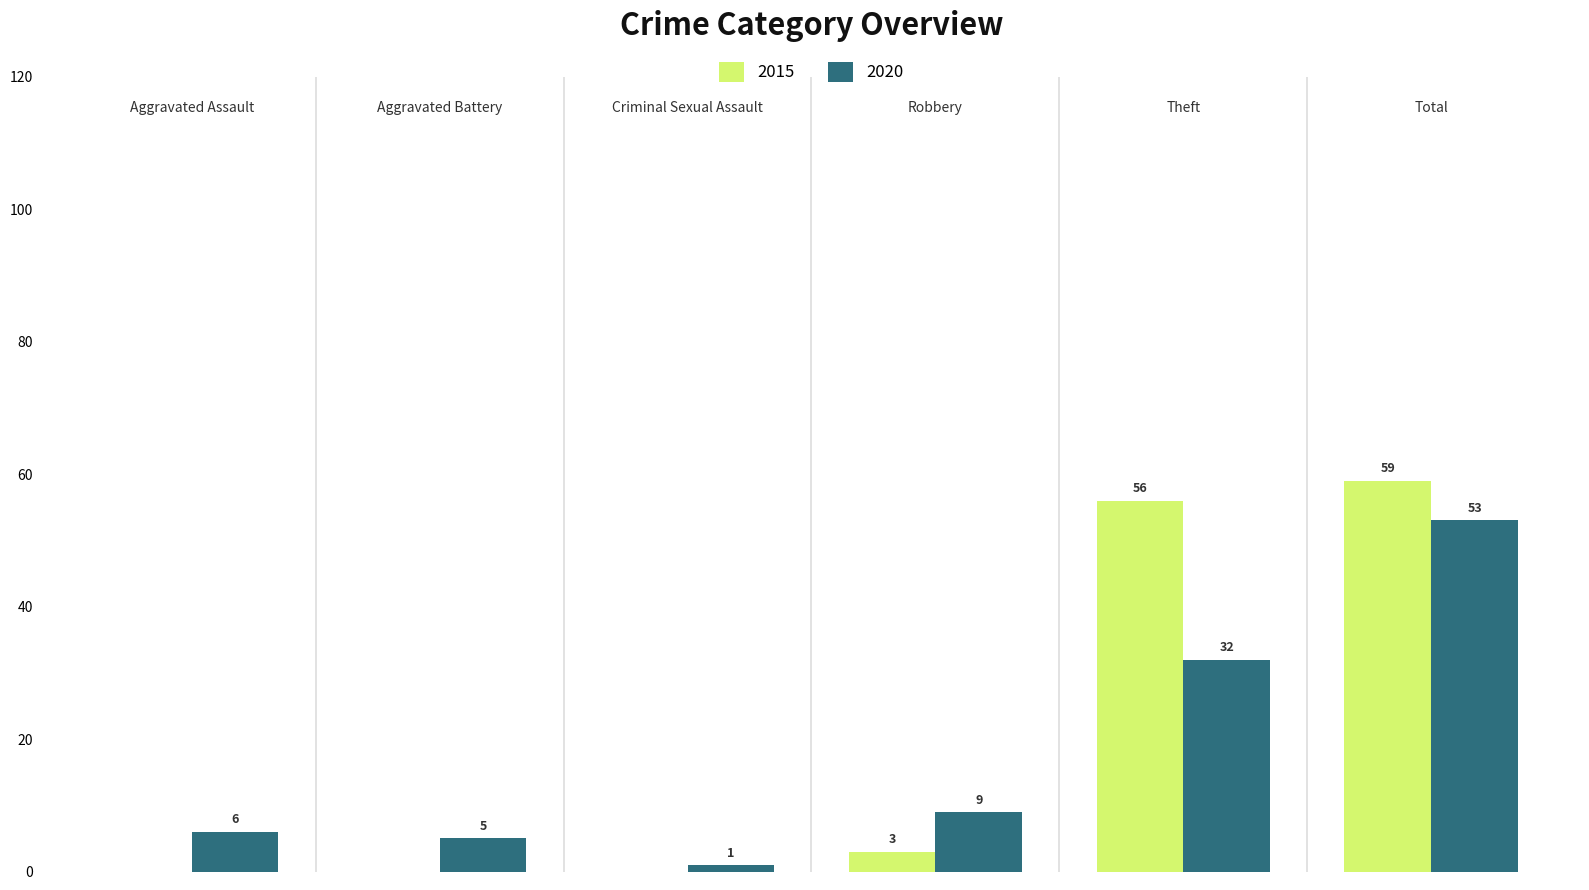

What are all the series names shown in the legend?

2015, 2020